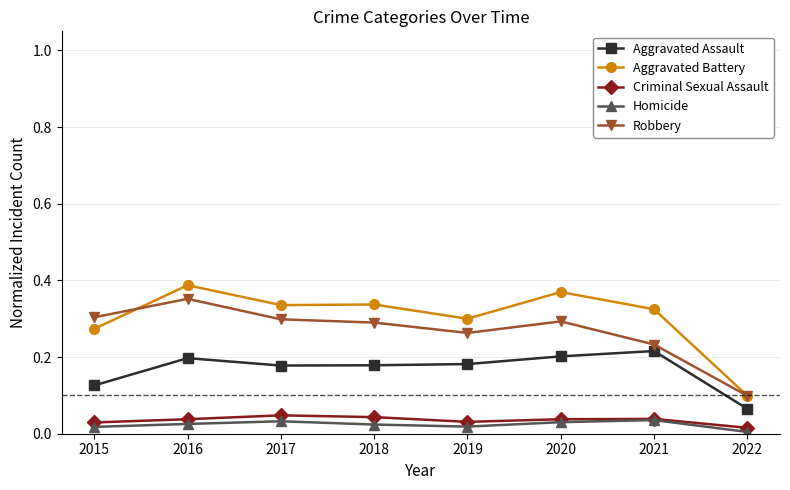

True or false: Aggravated Battery and Aggravated Assault cross at least once.

False